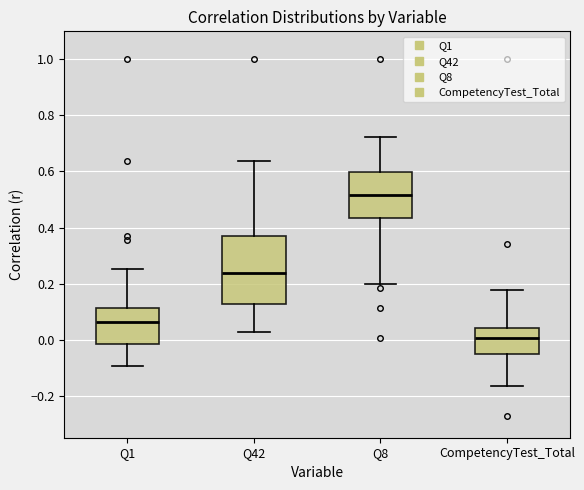

Comparing the boxes themselves (not the whiskers), which one is the tallest?

Q42